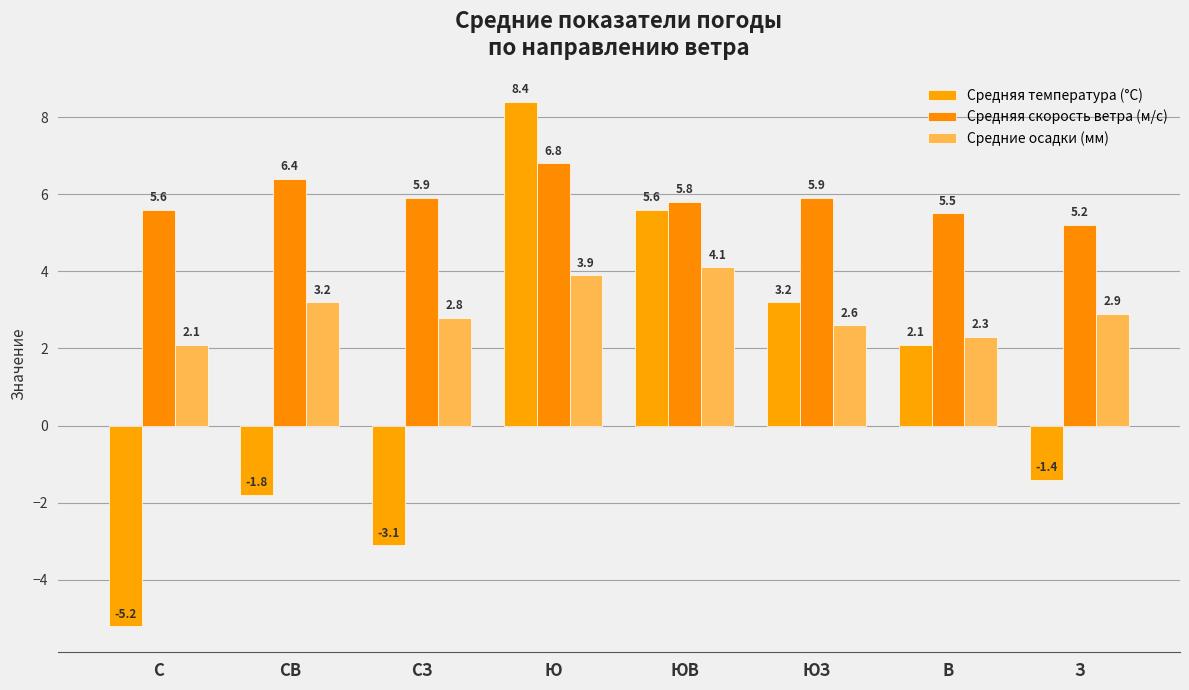

What is the total value across all series at СВ?

7.8